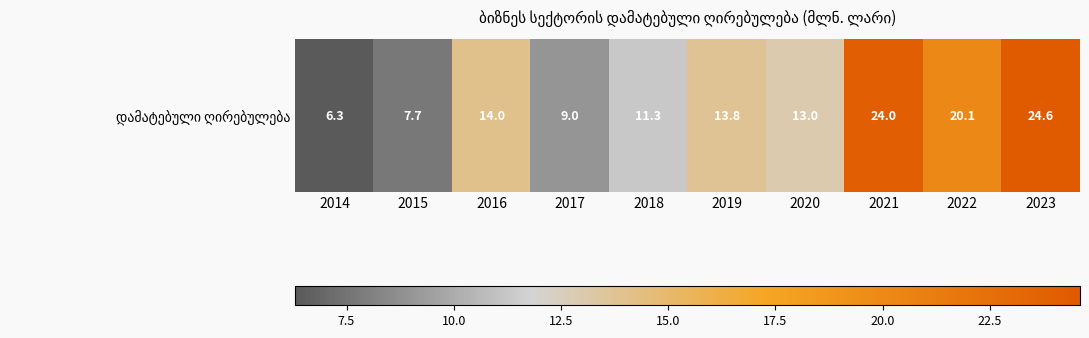

Which has a higher value, 2023 or 2014?

2023